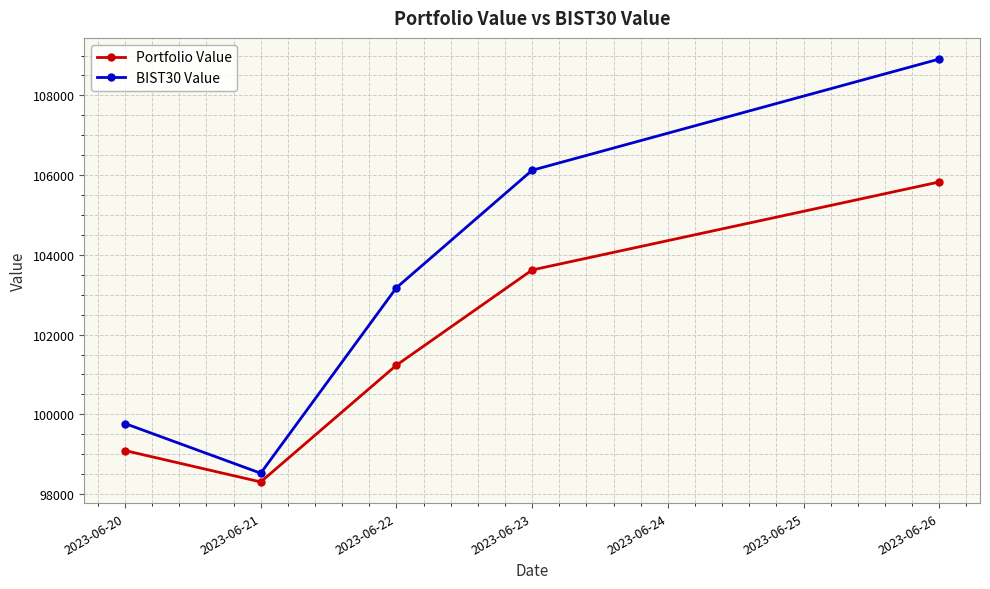

What is the approximate value of BIST30 Value at 2023-06-23?

106121.6